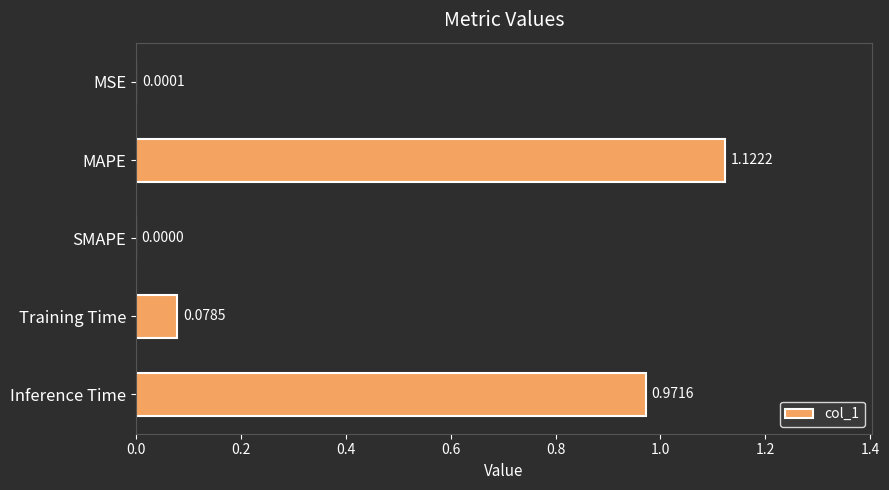

Between Inference Time and Training Time, which is larger?

Inference Time